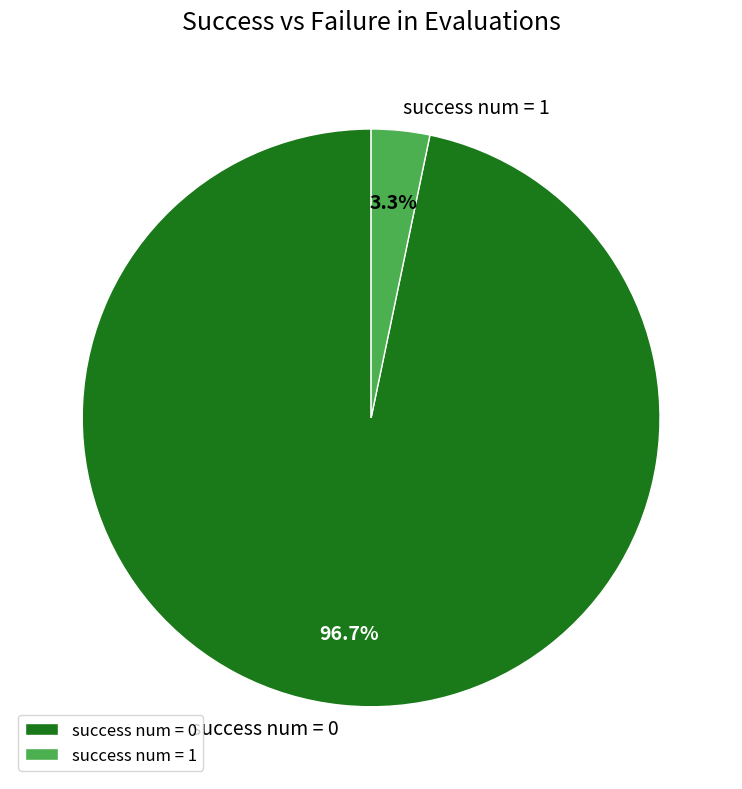

Combined, what portion of the pie is success num = 1 and success num = 0?

100.0%